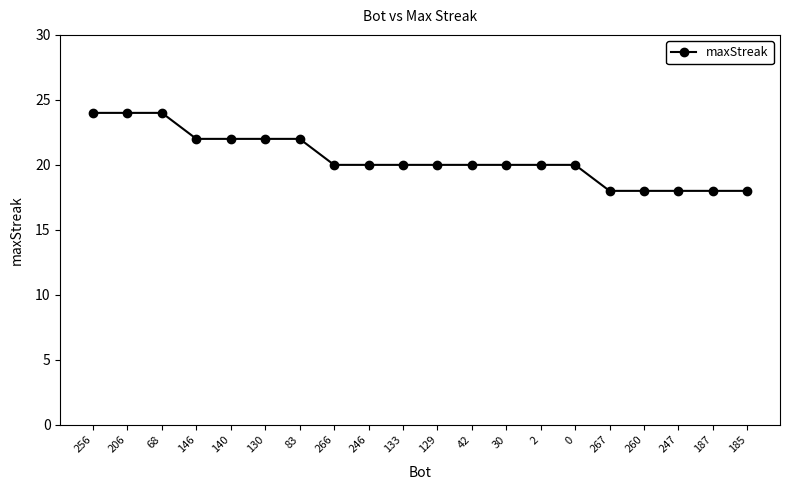

What is the smallest value displayed?

18